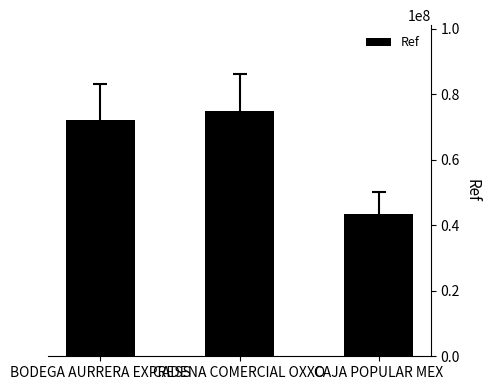

What is the approximate value at BODEGA AURRERA EXPRESS, to the nearest 50?

72227500